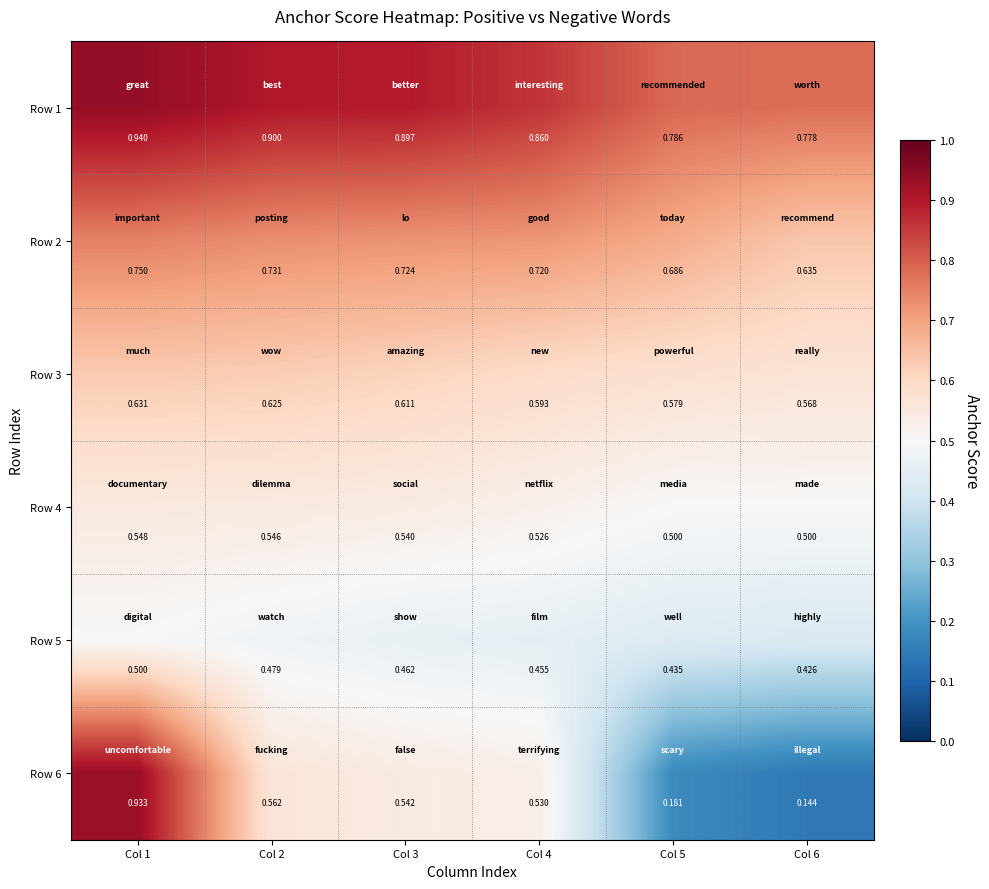

Which series has the largest total across all categories?

Row 1